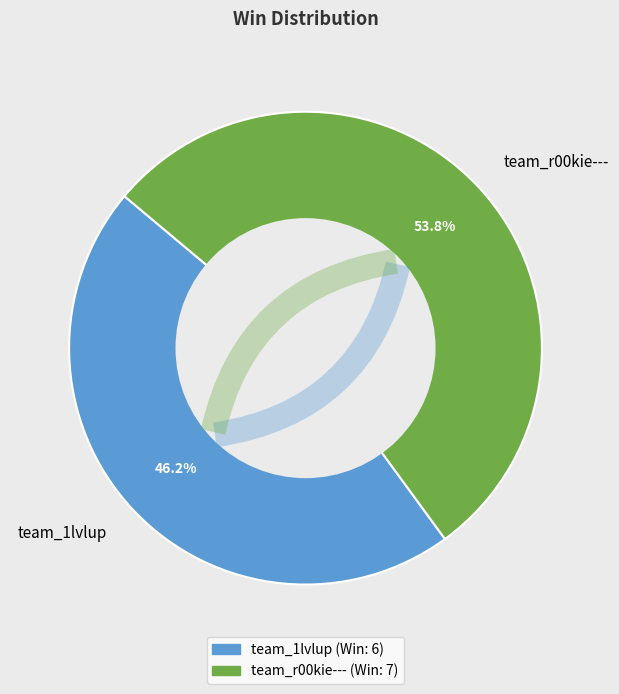

How many slices are in this pie chart?

2